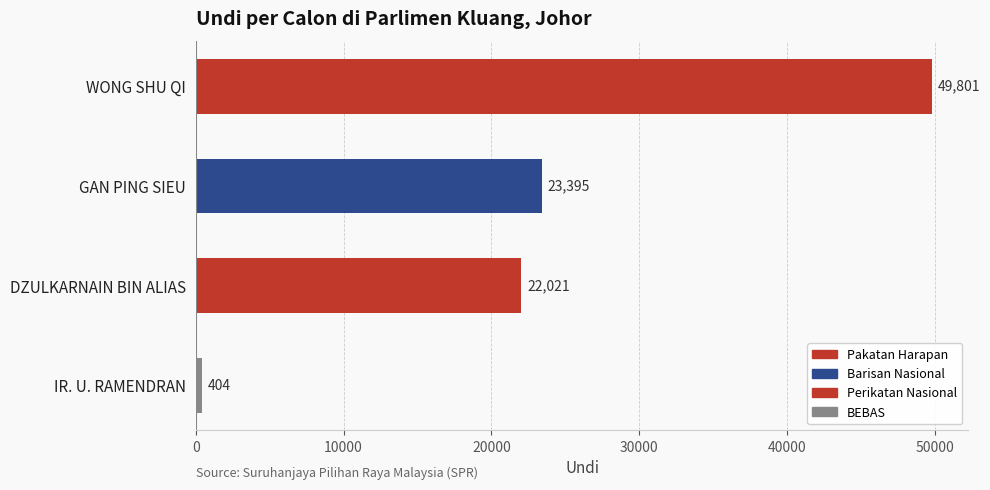

What is the ratio of the value at WONG SHU QI to the value at DZULKARNAIN BIN ALIAS?

2.3